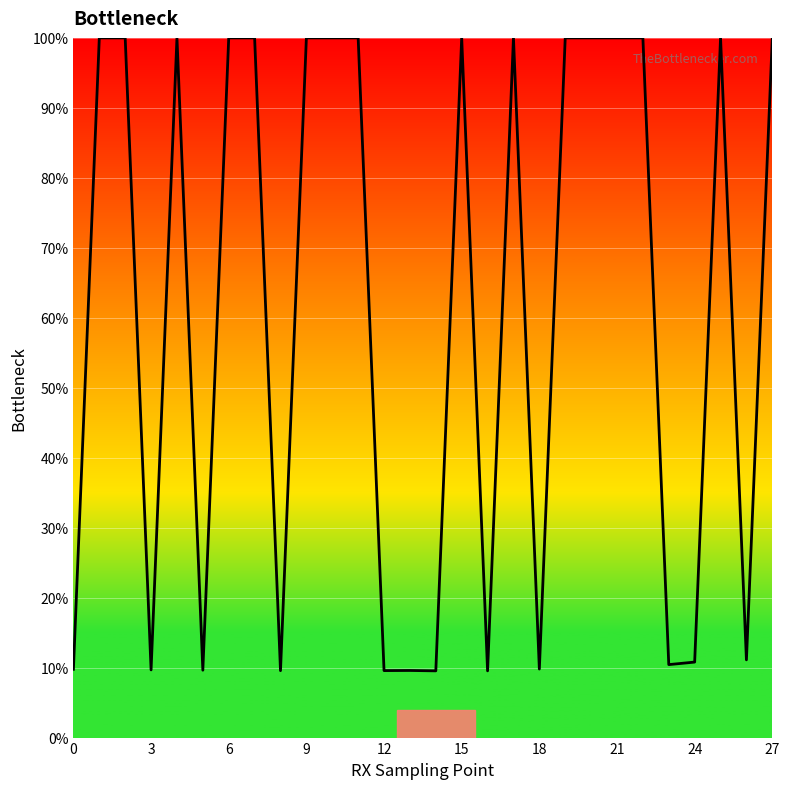

Does the chart display data point markers on the line(s)?

No